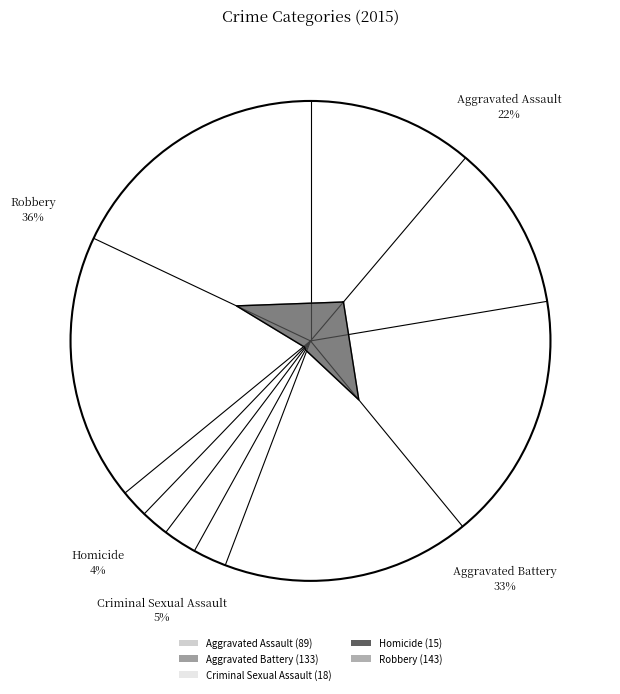

Which category has the smallest portion of the pie?

Homicide